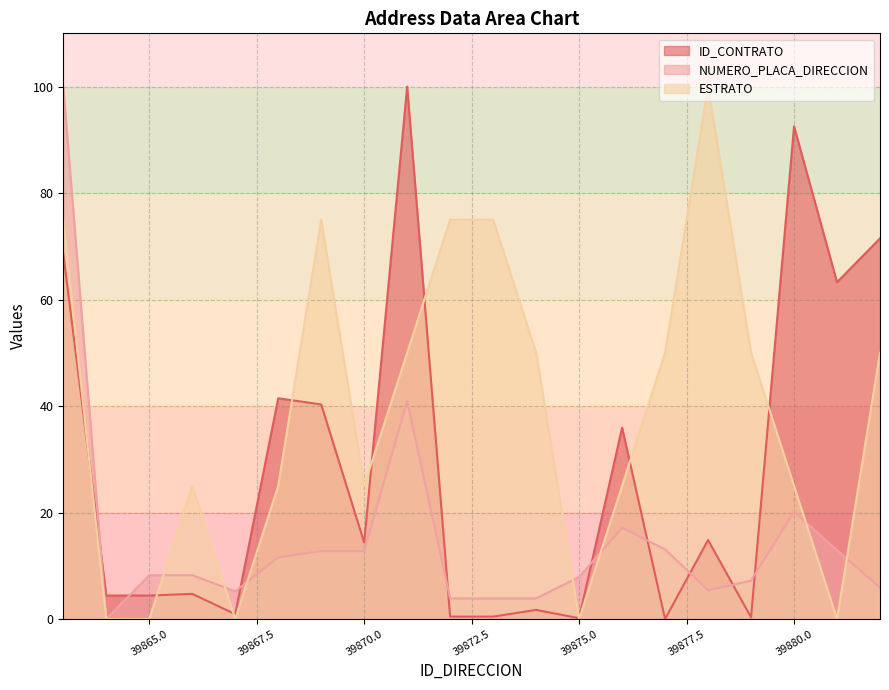

At which label is ESTRATO closest to 50?

39871